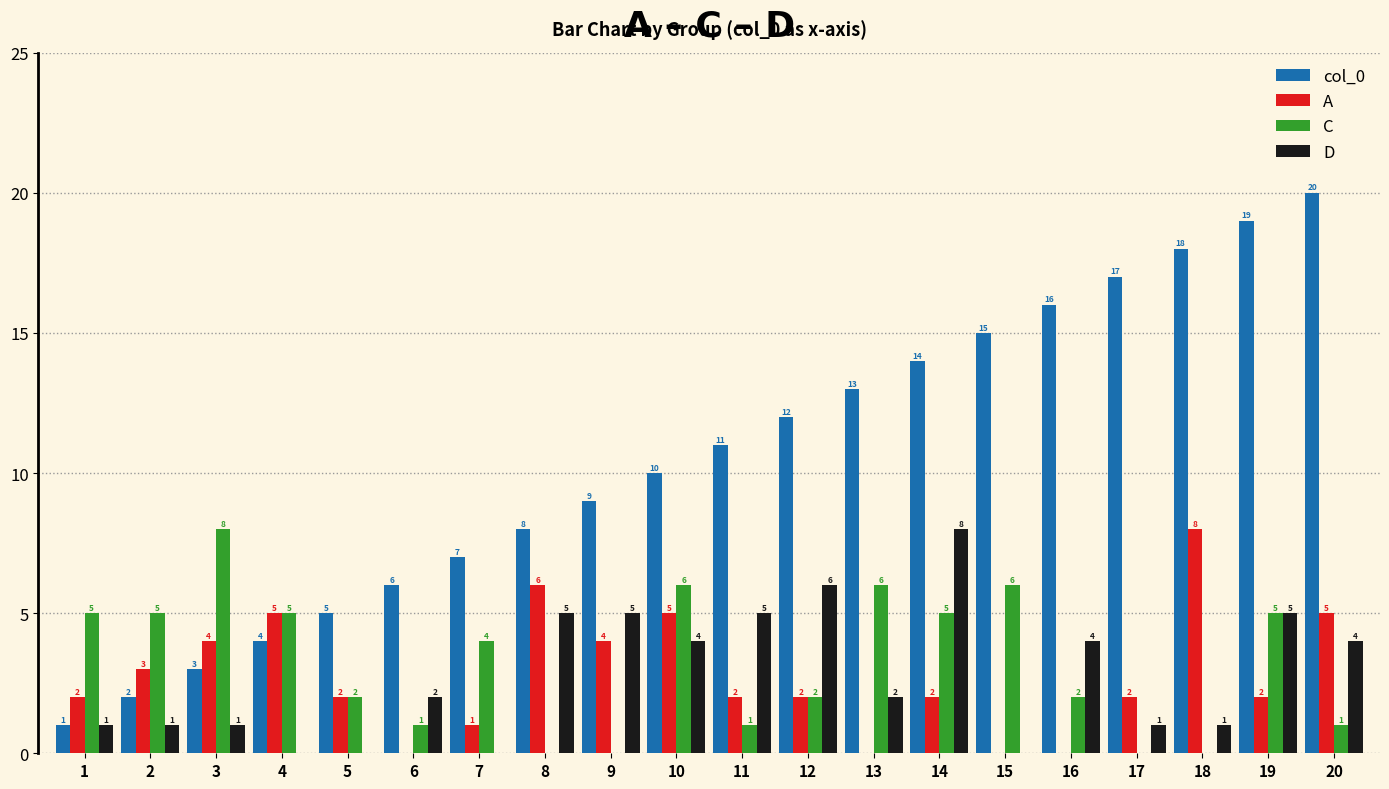

The A series shows 5 at 4. True or false?

True